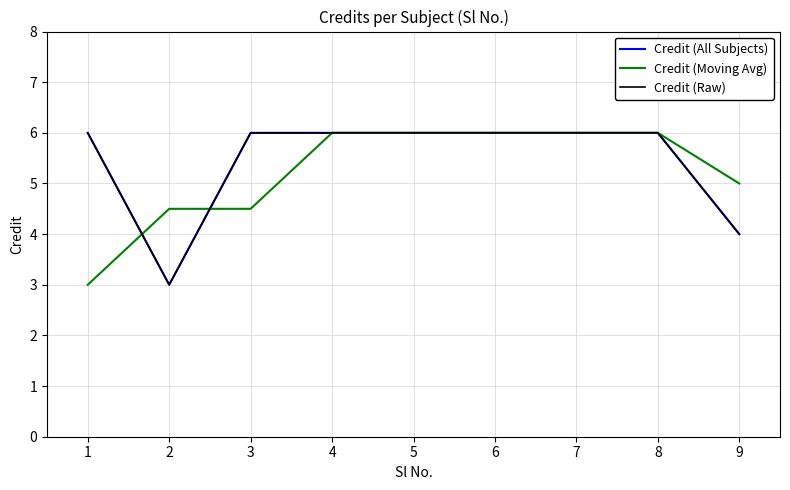

Is this an area chart (filled region under the line)?

No